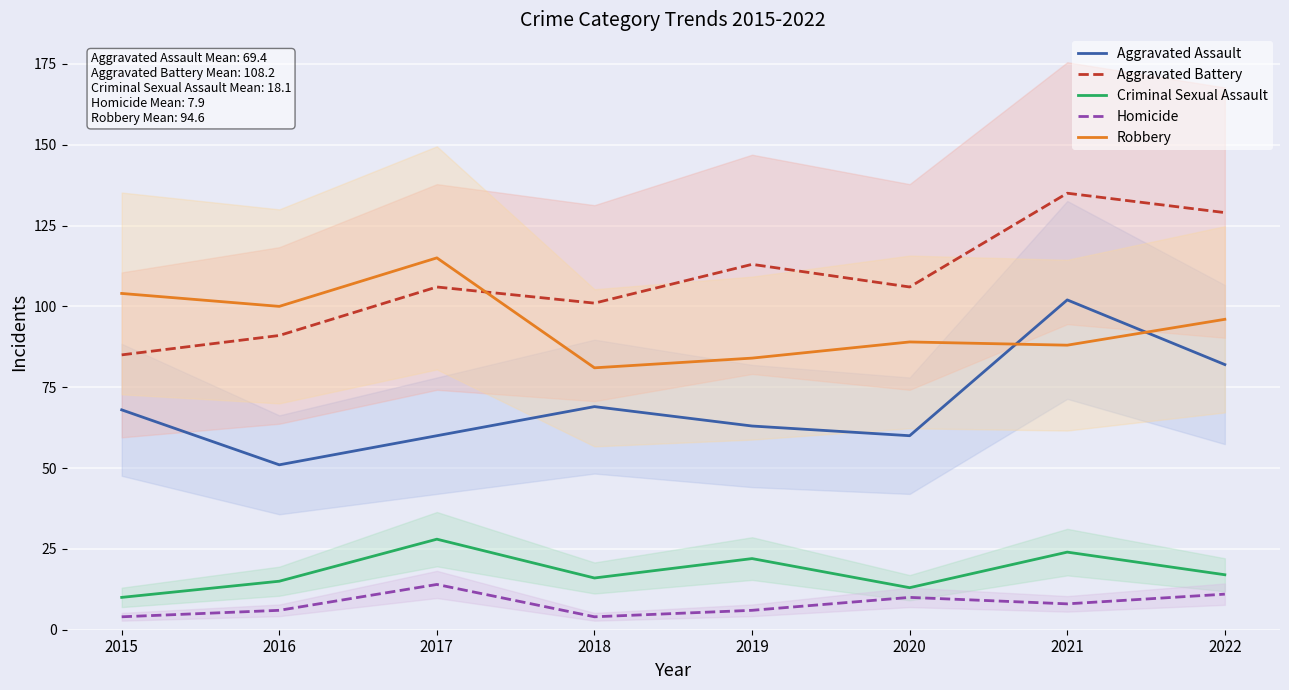

True or false: Criminal Sexual Assault and Robbery cross at least once.

False